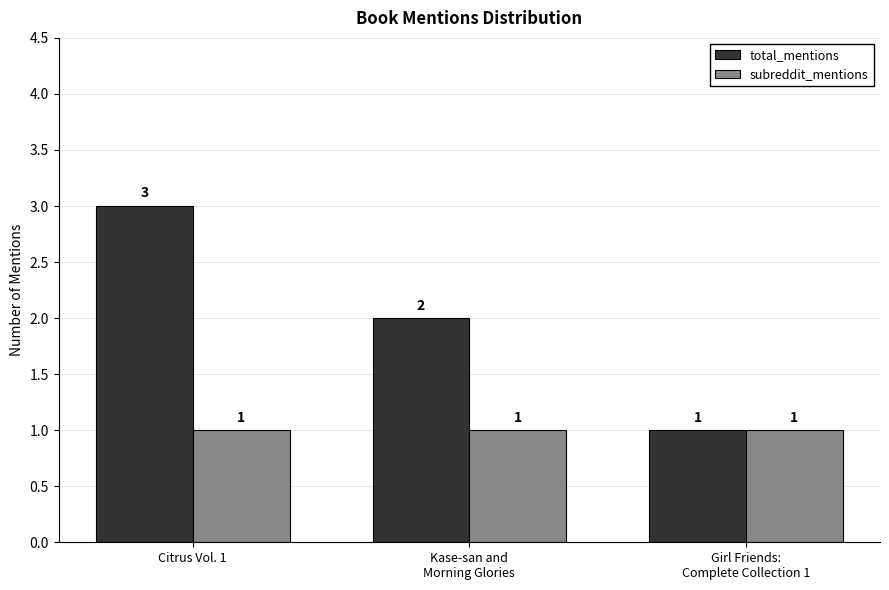

What is the highest value of the total_mentions series?

3